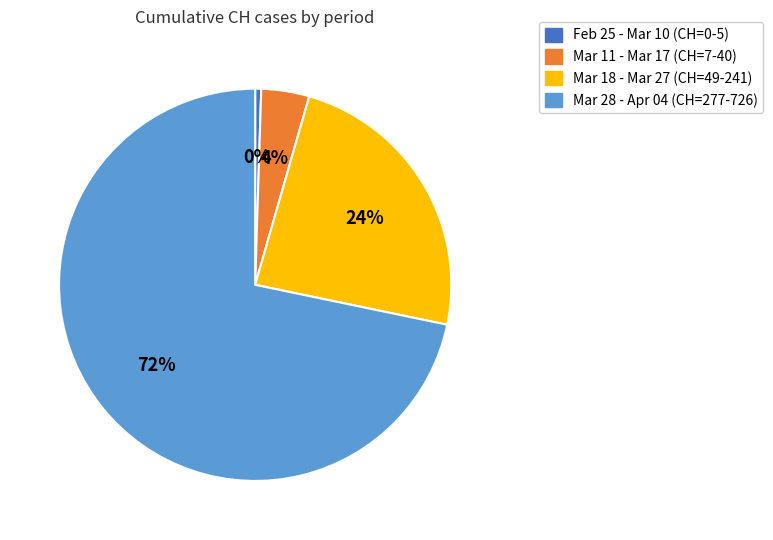

To the nearest percent, what is the average slice percentage?

25%